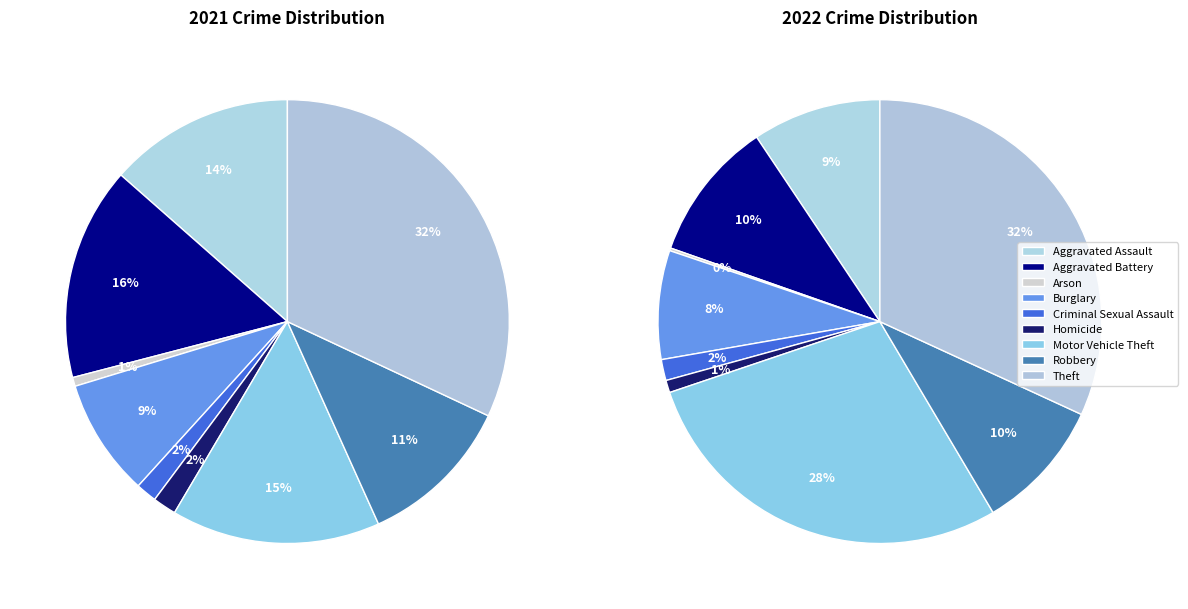

How many segments does this pie chart have?

9